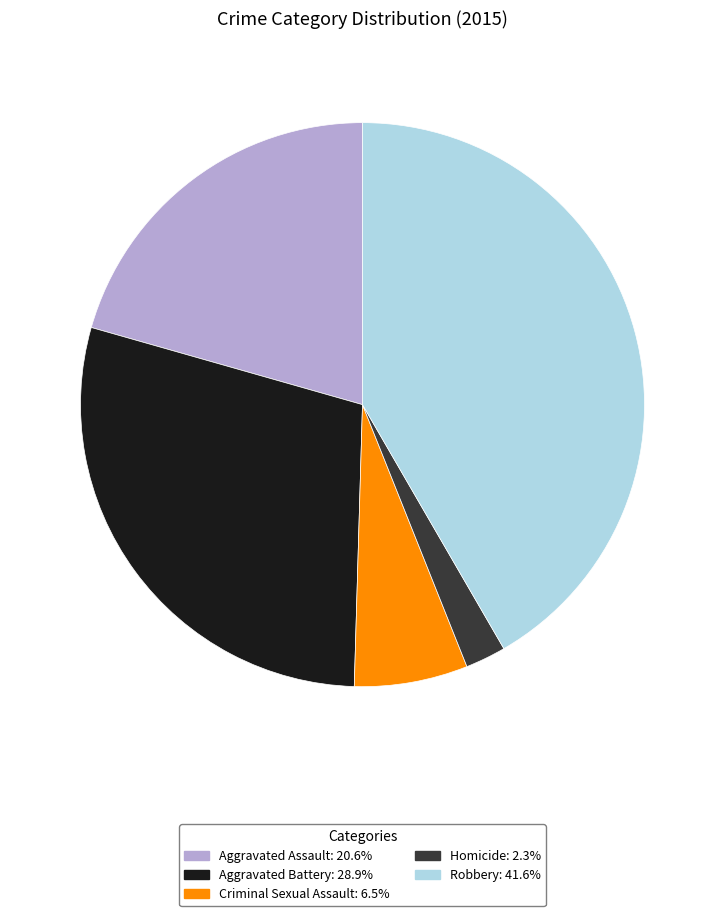

How many segments does this pie chart have?

5